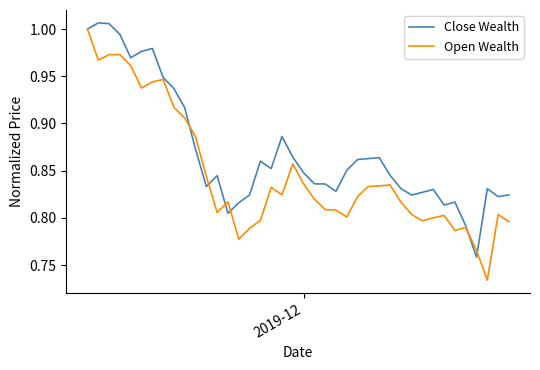

List the series in order of their overall mean, lowest first.

Open Wealth, Close Wealth